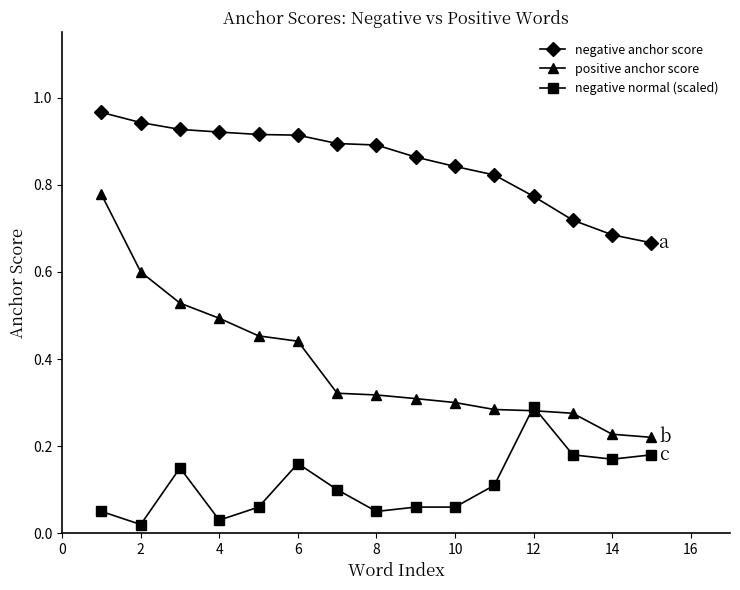

How many distinct data groups are displayed?

3